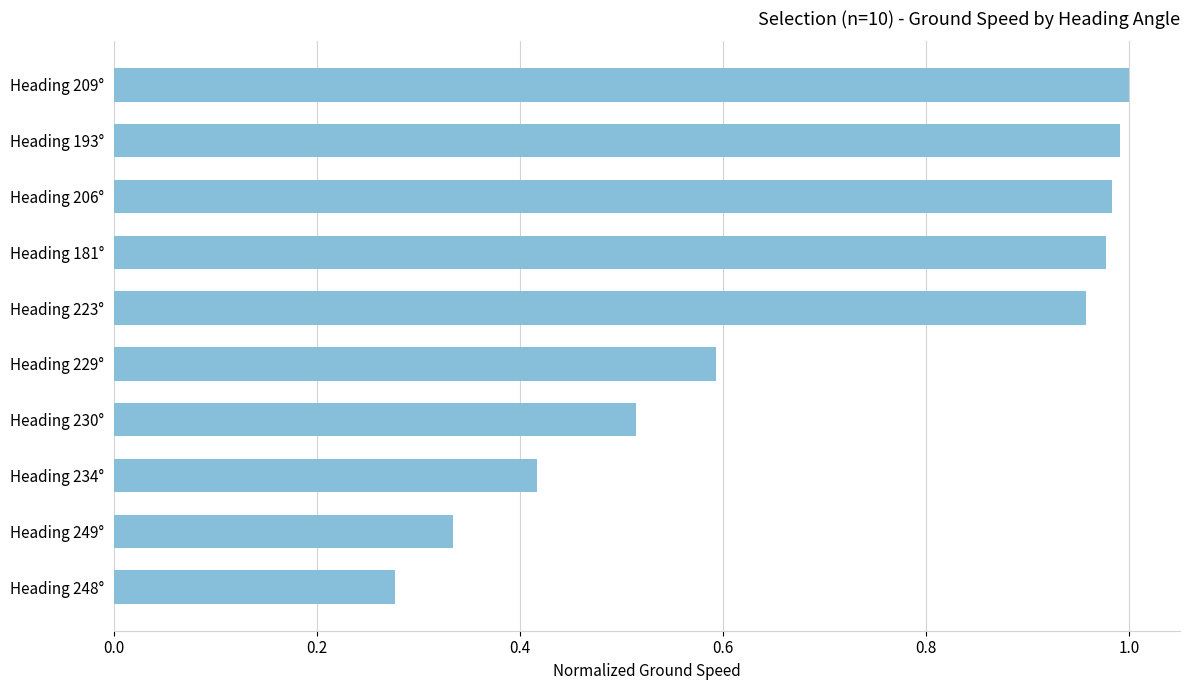

At which label is the value closest to 0?

Heading 248°